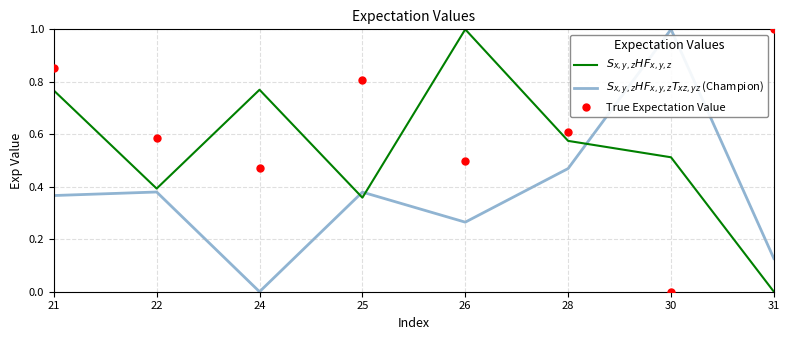

Which category has the highest value in the True Expectation Value series?

31